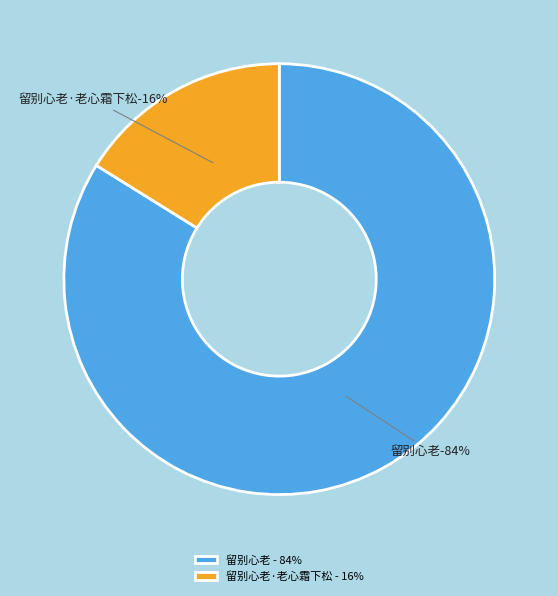

Which category has the biggest portion of the pie?

留别心老